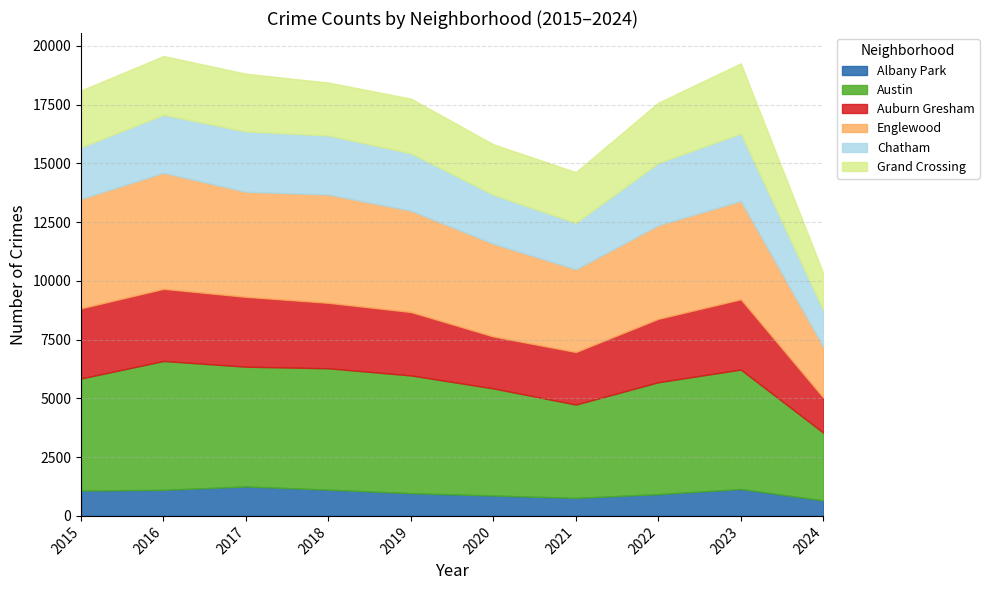

Reading right to left, transcribe all the data shown in this chart.

Albany Park: 2024=659	2023=1145	2022=926	2021=767	2020=868	2019=968	2018=1117	2017=1252	2016=1110	2015=1076
Austin: 2024=2884	2023=5081	2022=4761	2021=3970	2020=4556	2019=5008	2018=5163	2017=5096	2016=5481	2015=4770
Auburn Gresham: 2024=1494	2023=2992	2022=2699	2021=2237	2020=2211	2019=2700	2018=2787	2017=2973	2016=3071	2015=2987
Englewood: 2024=2172	2023=4185	2022=3981	2021=3518	2020=3945	2019=4310	2018=4608	2017=4471	2016=4938	2015=4658
Chatham: 2024=1551	2023=2870	2022=2650	2021=1974	2020=2081	2019=2441	2018=2513	2017=2566	2016=2467	2015=2195
Grand Crossing: 2024=1567	2023=2981	2022=2566	2021=2160	2020=2149	2019=2328	2018=2249	2017=2456	2016=2500	2015=2413